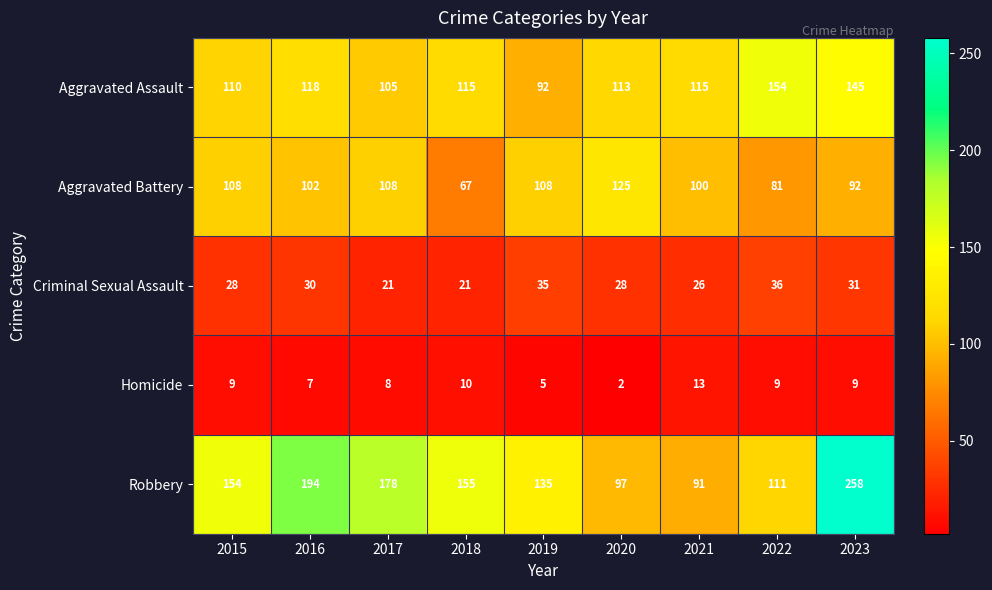

At how many categories does at least one series exceed 151?

6